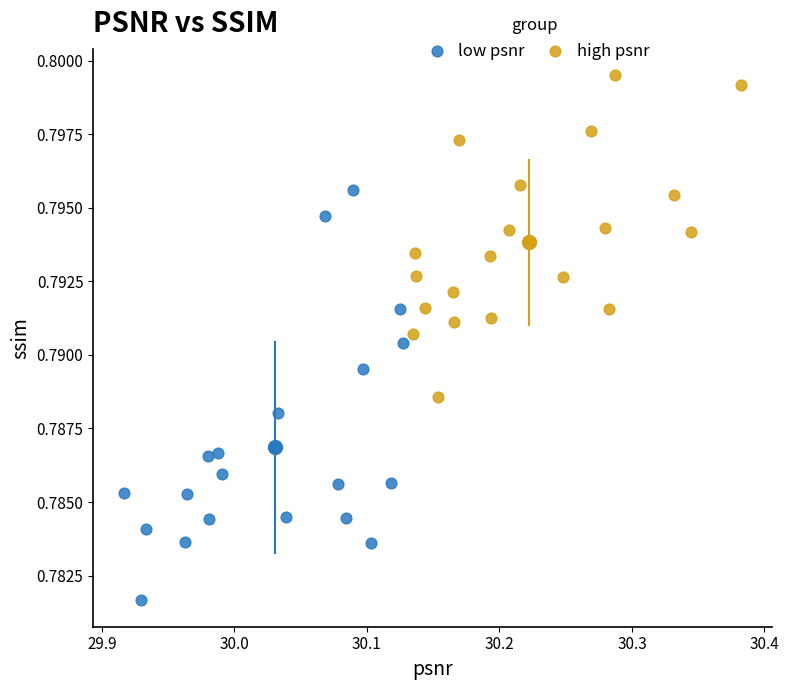

Which series reaches the maximum Y coordinate?

high psnr